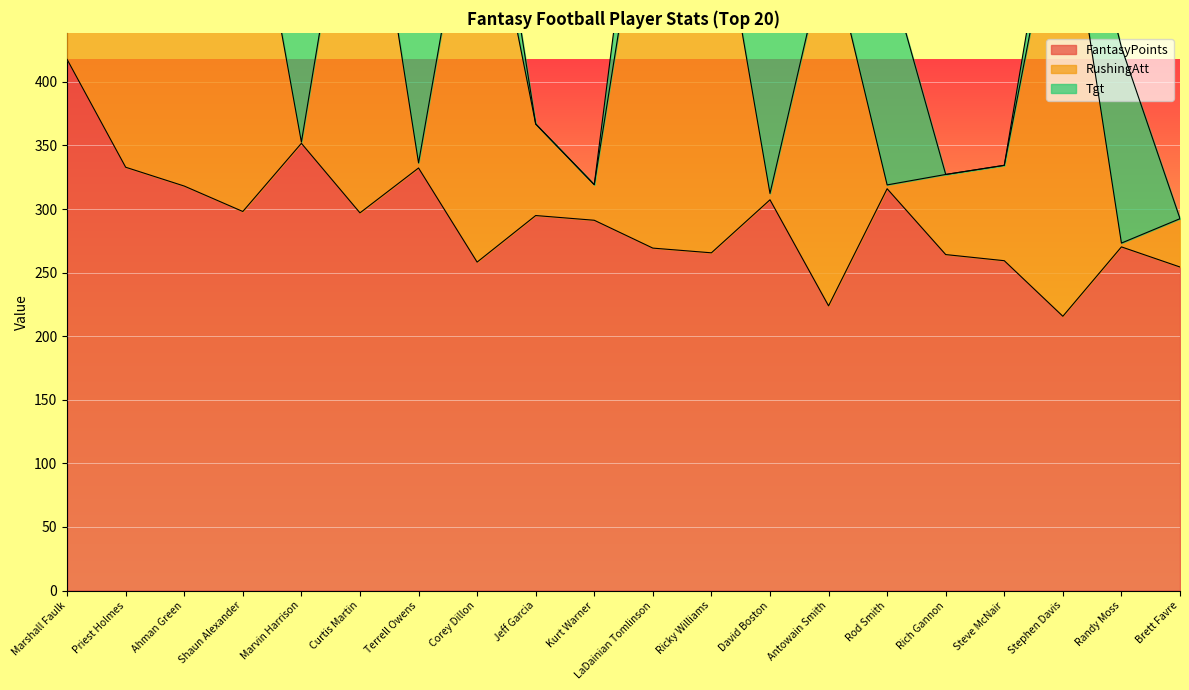

True or false: FantasyPoints and Tgt cross at least once.

False